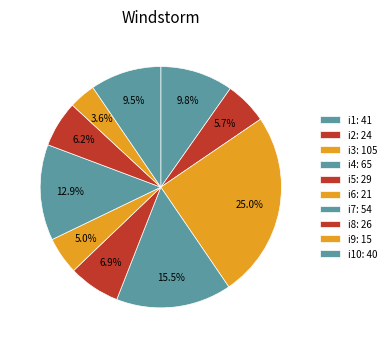

How many slices are in this pie chart?

10